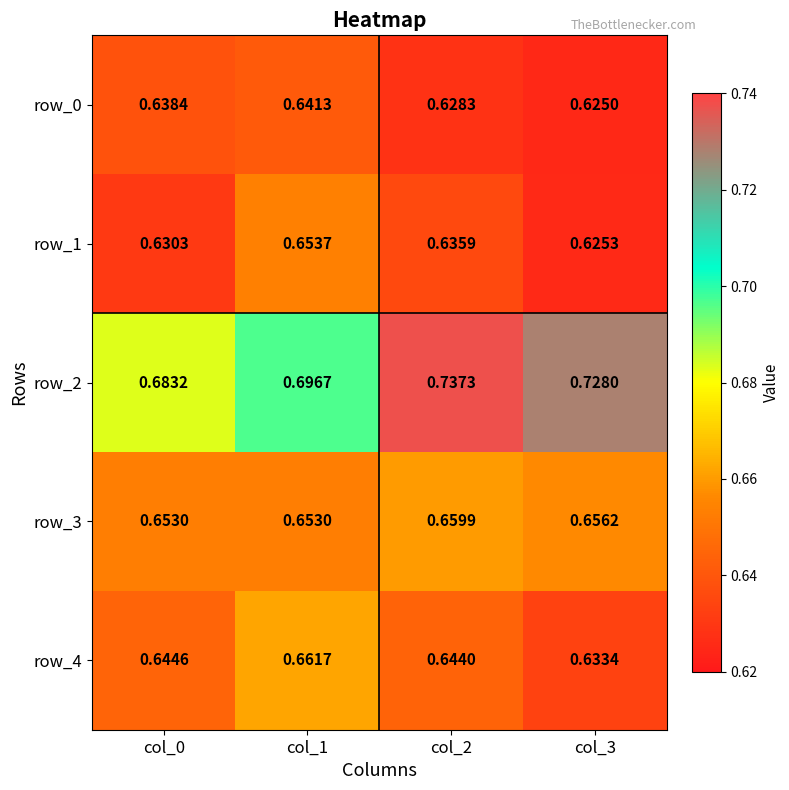

Which series has the widest spread of values?

row_2